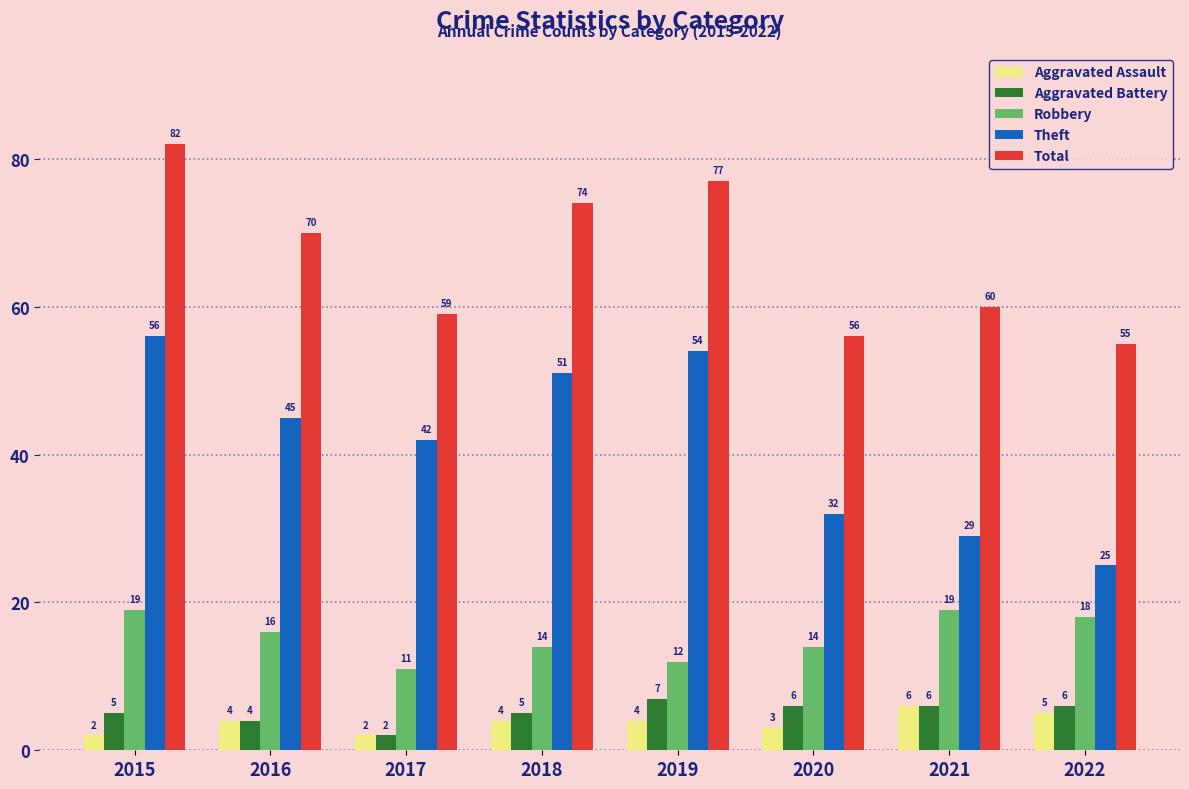

What is the sum of the Total values at 2017 and 2016?

129